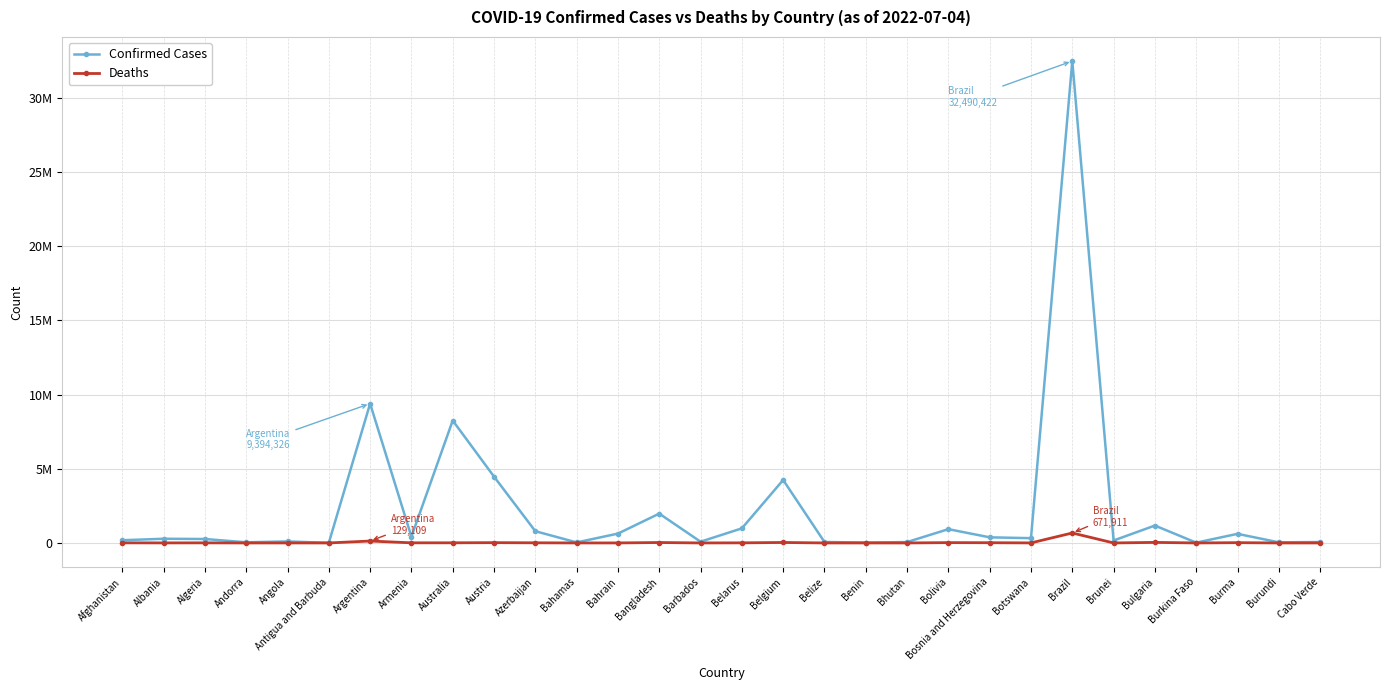

Does the chart have visible grid lines?

Yes